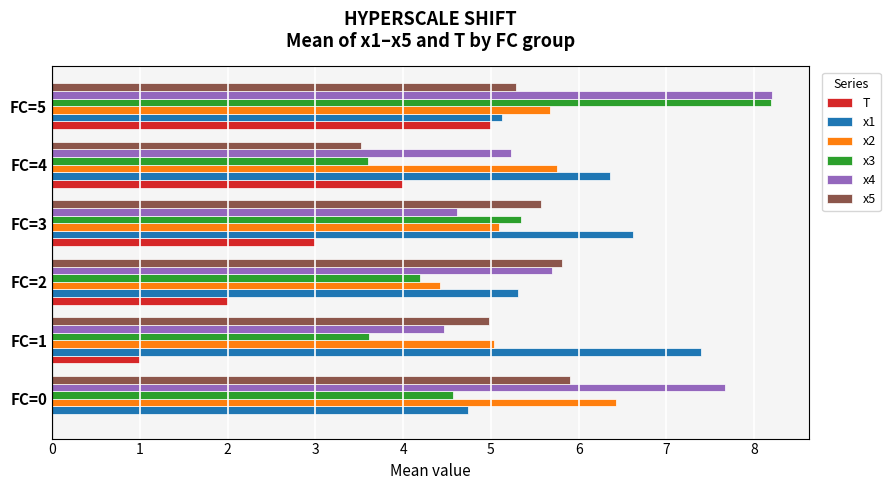

Which series changed the most between FC=3 and FC=4?

x5